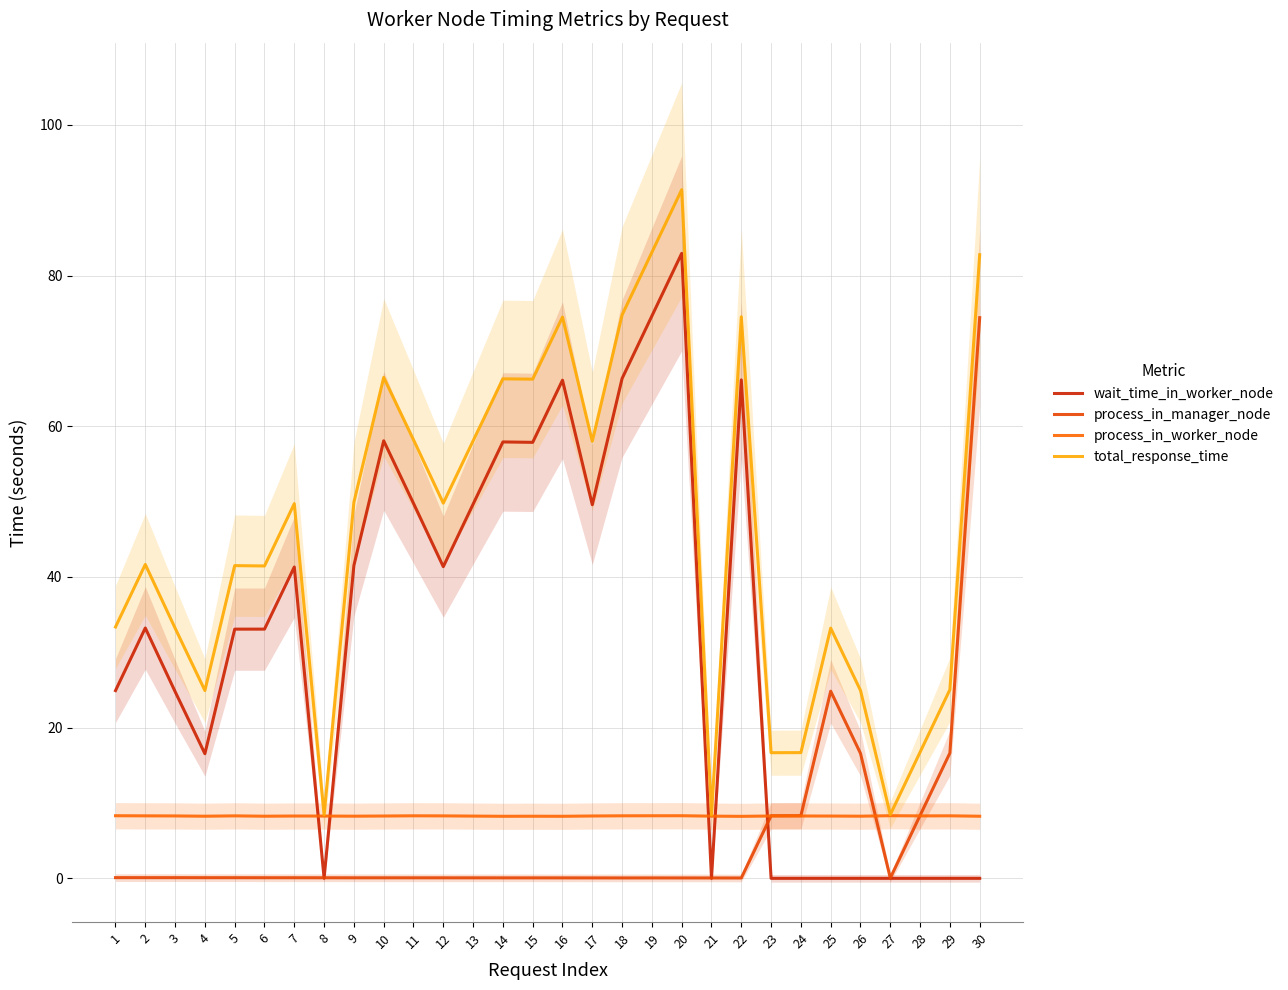

What is the value of the process_in_worker_node point at the 28th from the left?

8.3